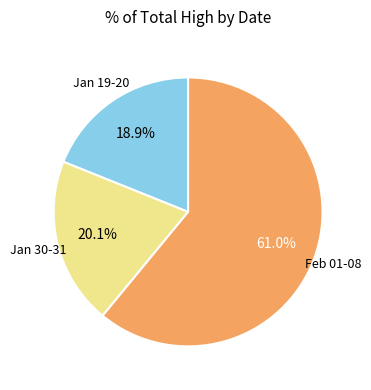

Is there a majority slice in this chart?

Yes